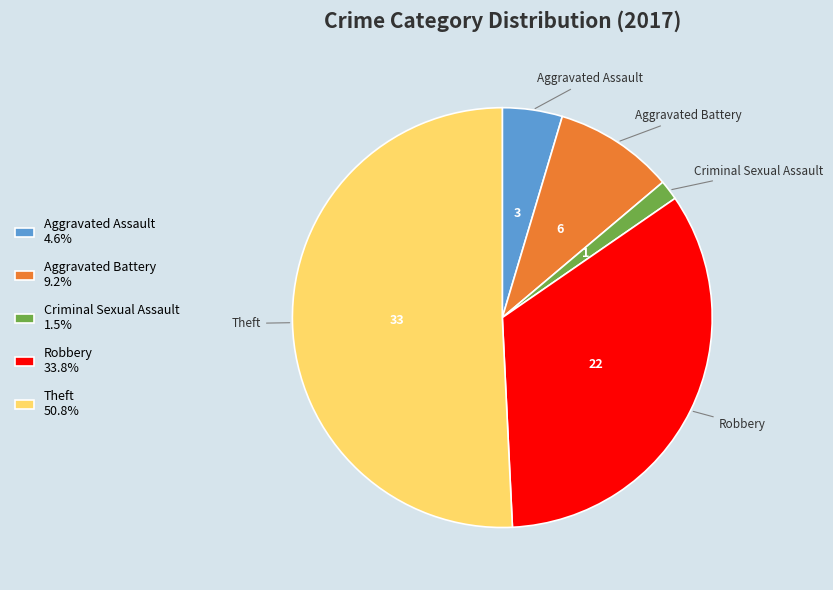

Rank the categories by value from highest to lowest.

Theft, Robbery, Aggravated Battery, Aggravated Assault, Criminal Sexual Assault